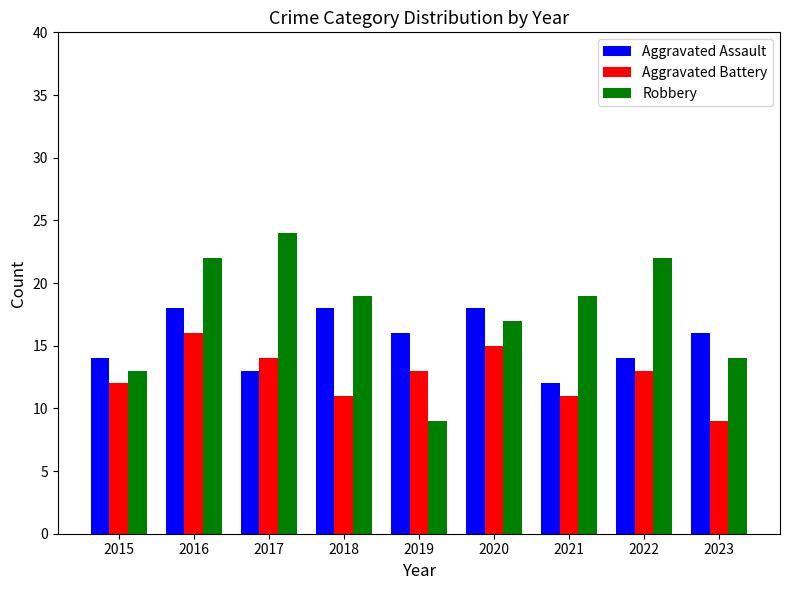

Rank the series by their maximum value, from lowest to highest.

Aggravated Battery, Aggravated Assault, Robbery